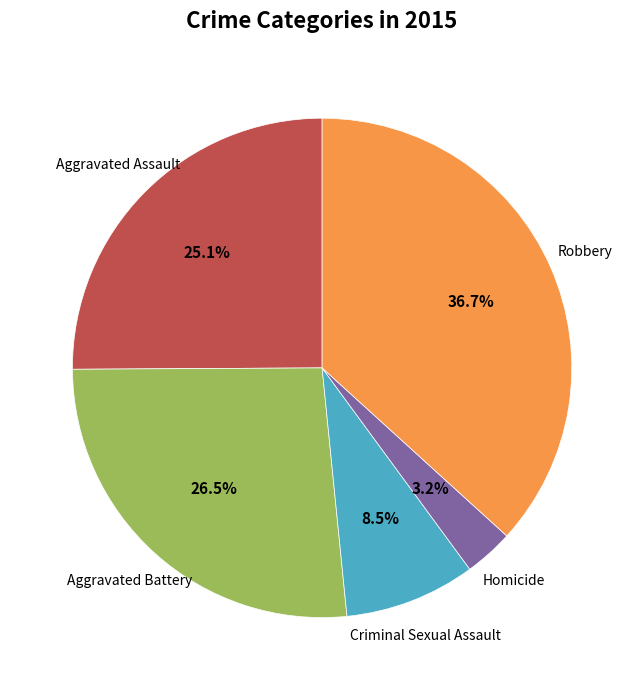

Count the number of slices in the pie.

5